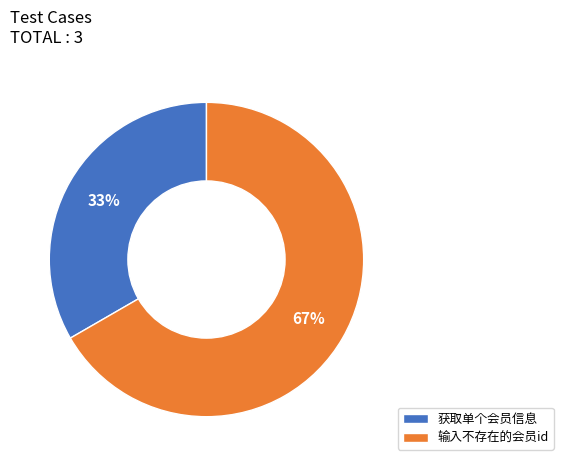

Combined, do 获取单个会员信息 and 输入不存在的会员id account for over 50%?

Yes